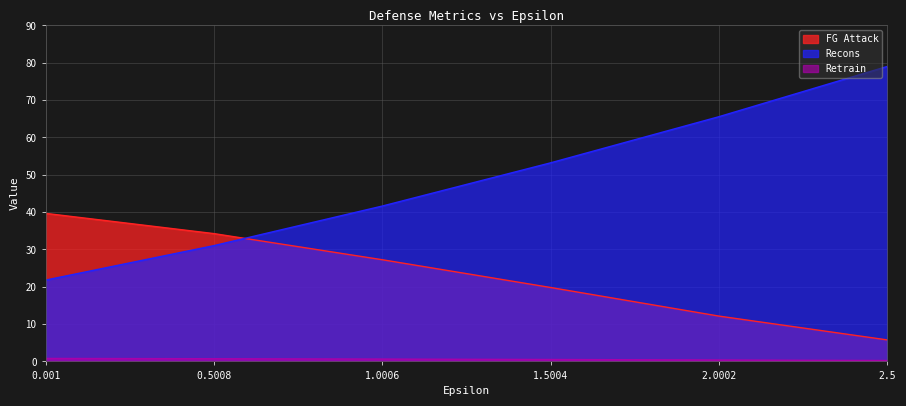

What is the difference between the FG Attack values at 2.0002 and 0.001?

27.5